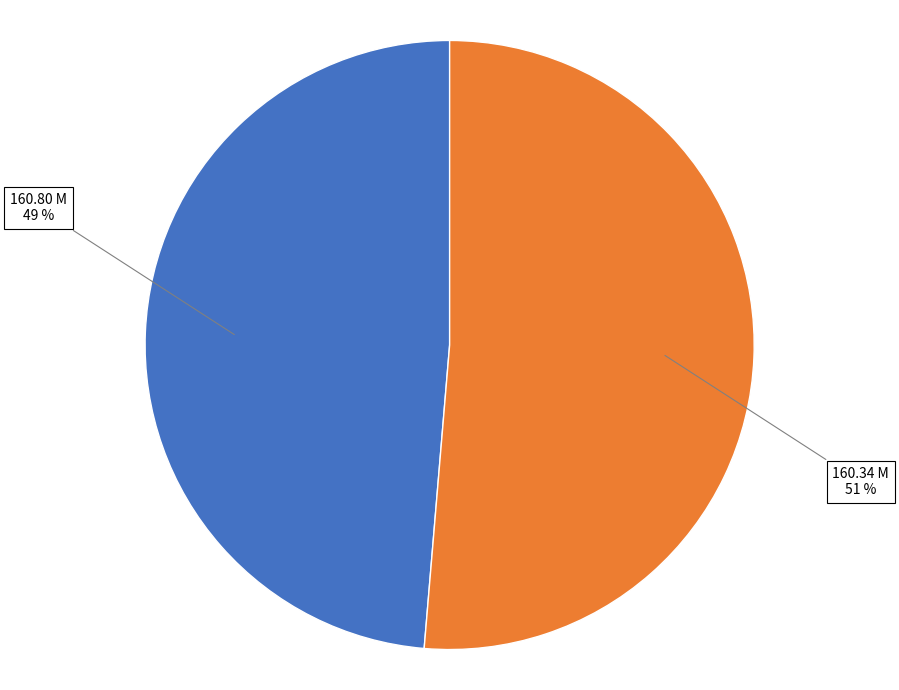

Which category has the smallest portion of the pie?

160.80 M